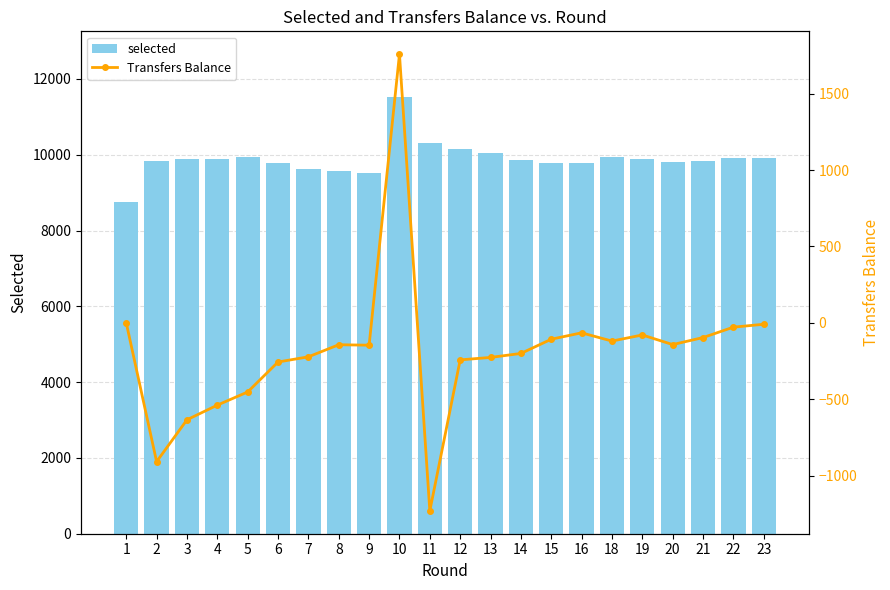

What is the average value of the Transfers Balance series?

-186